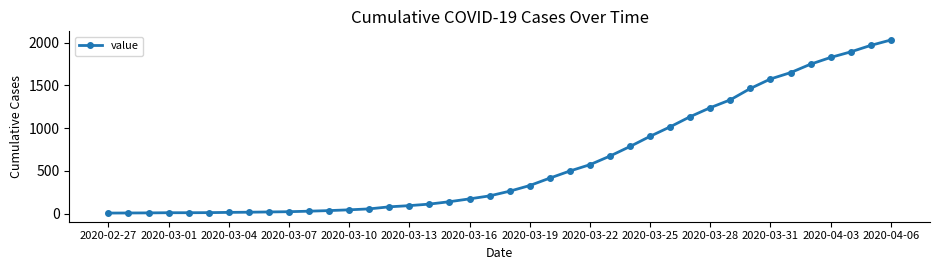

What is the difference between the maximum and minimum values?

2025